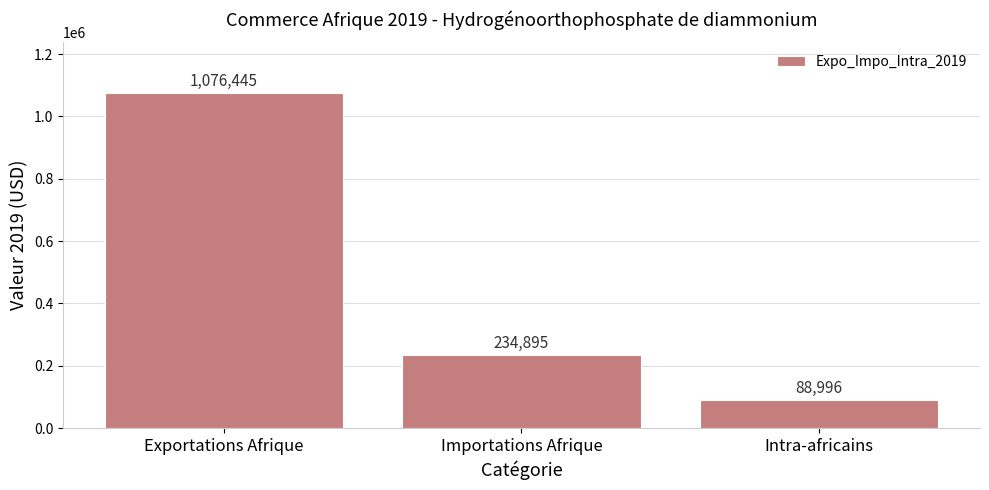

Reading left to right, transcribe all the data shown in this chart.

Exportations Afrique=1076445	Importations Afrique=234895	Intra-africains=88996